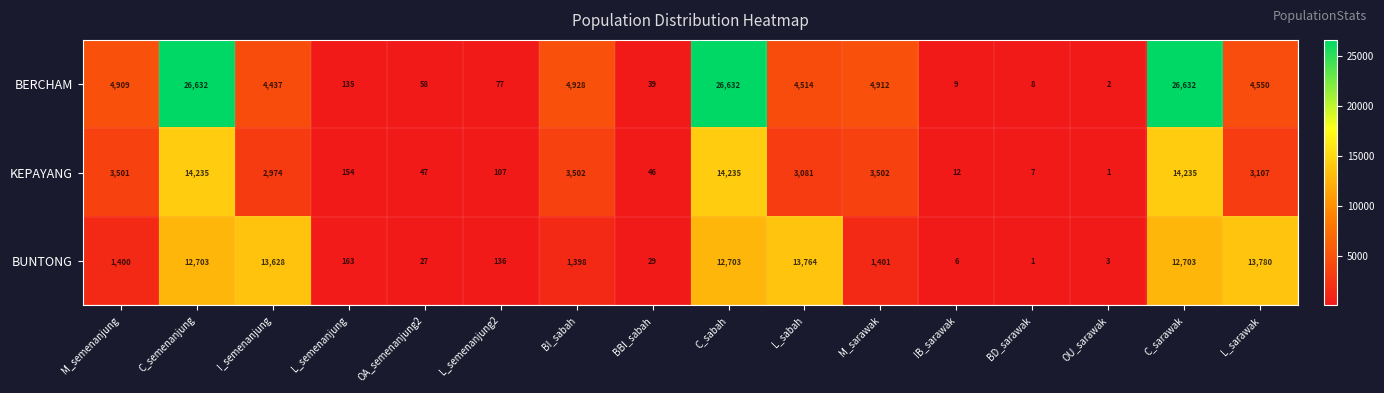

At how many categories does at least one series exceed 22186?

3